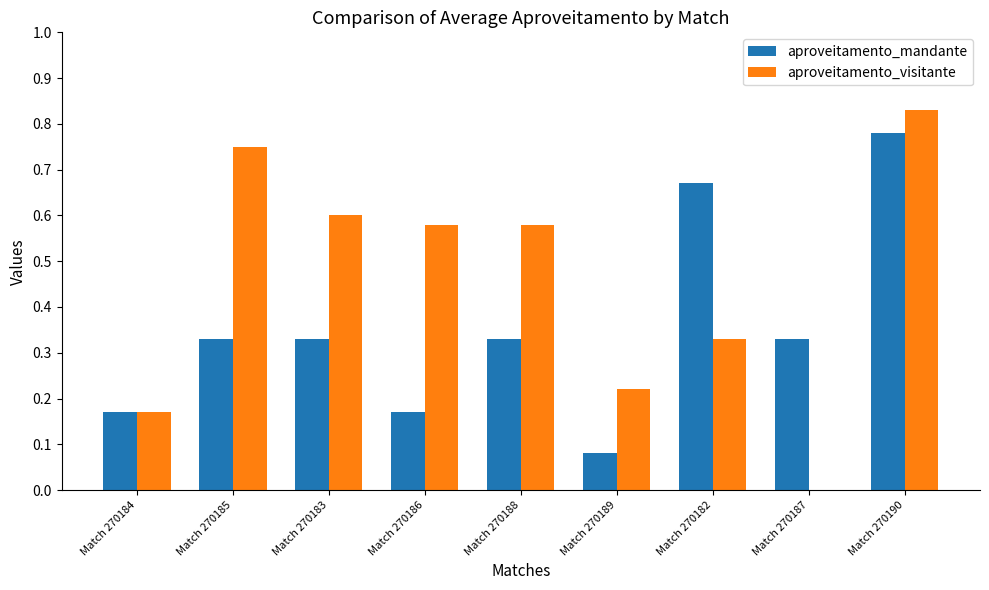

What is the sum of all aproveitamento_visitante values?

4.1